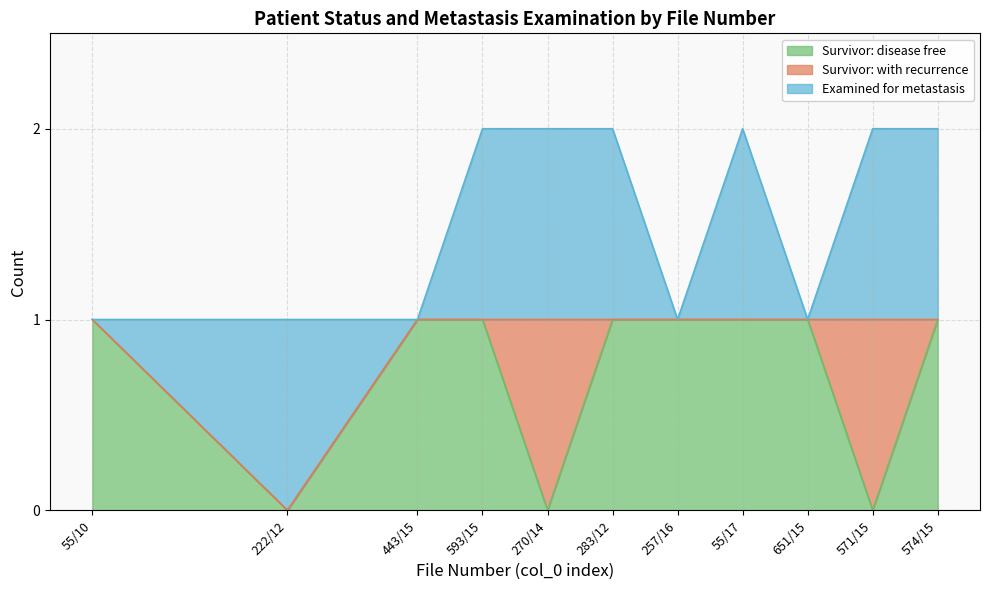

Reading right to left, list all the values displayed in this chart.

Survivor: disease free: 574/15=1	571/15=0	651/15=1	55/17=1	257/16=1	283/12=1	270/14=0	593/15=1	443/15=1	222/12=0	55/10=1
Survivor: with recurrence: 574/15=0	571/15=1	651/15=0	55/17=0	257/16=0	283/12=0	270/14=1	593/15=0	443/15=0	222/12=0	55/10=0
Examined for metastasis: 574/15=1	571/15=1	651/15=0	55/17=1	257/16=0	283/12=1	270/14=1	593/15=1	443/15=0	222/12=1	55/10=0